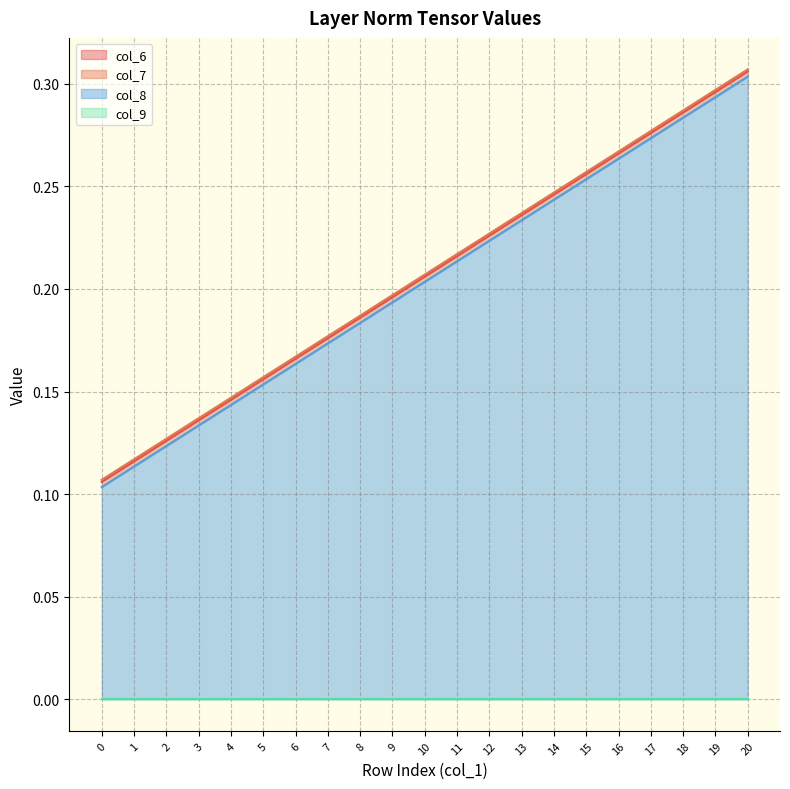

What is the minimum value shown in the chart?

0.1